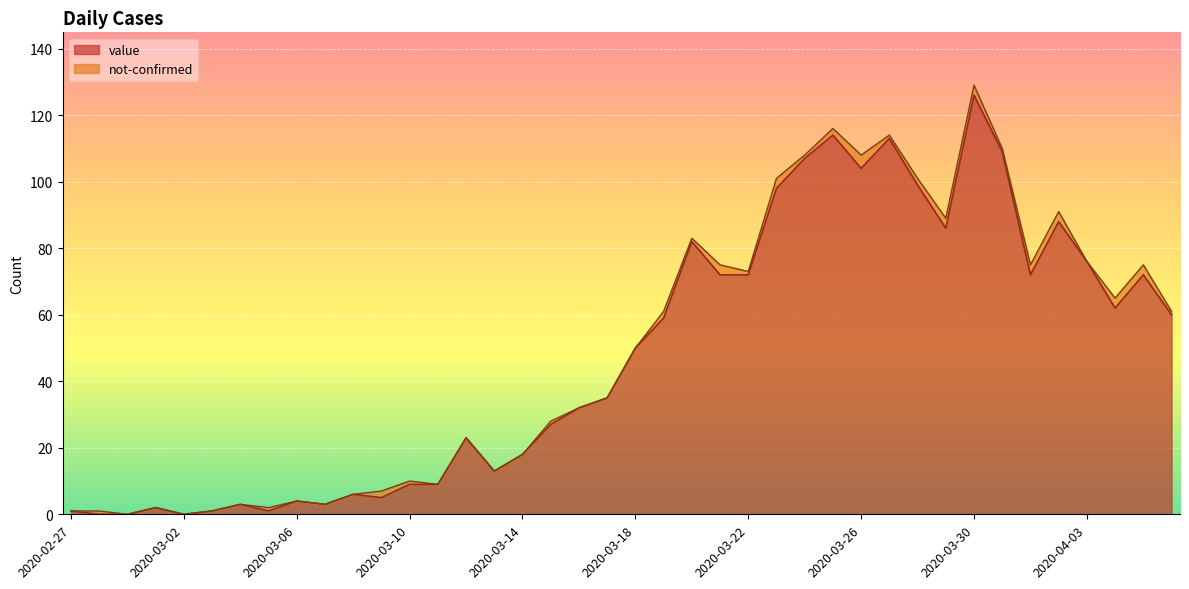

How many categories are shown in the chart?

40